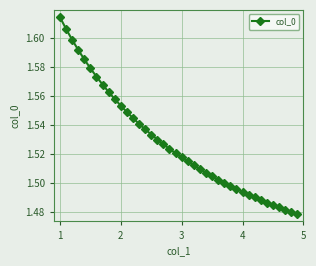

What is the difference between the maximum and minimum values?

0.1